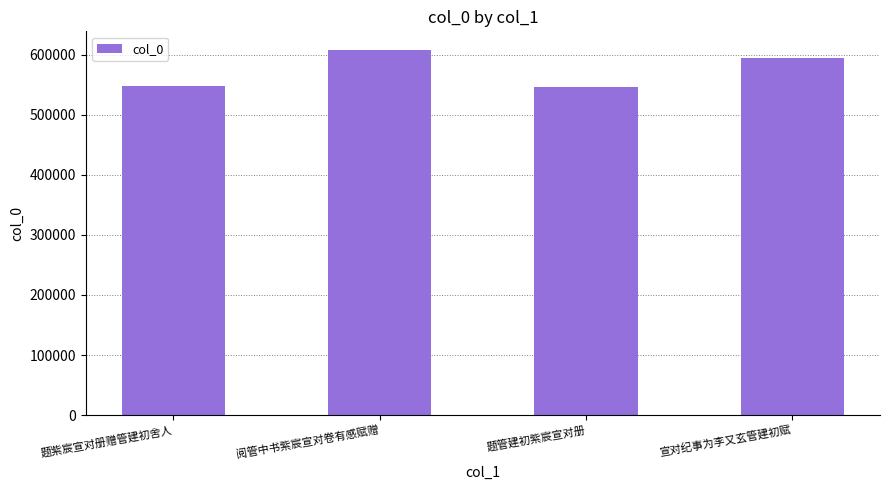

What is the ratio of the value at 题管建初紫宸宣对册 to the value at 题紫宸宣对册赠管建初舍人?

1.0